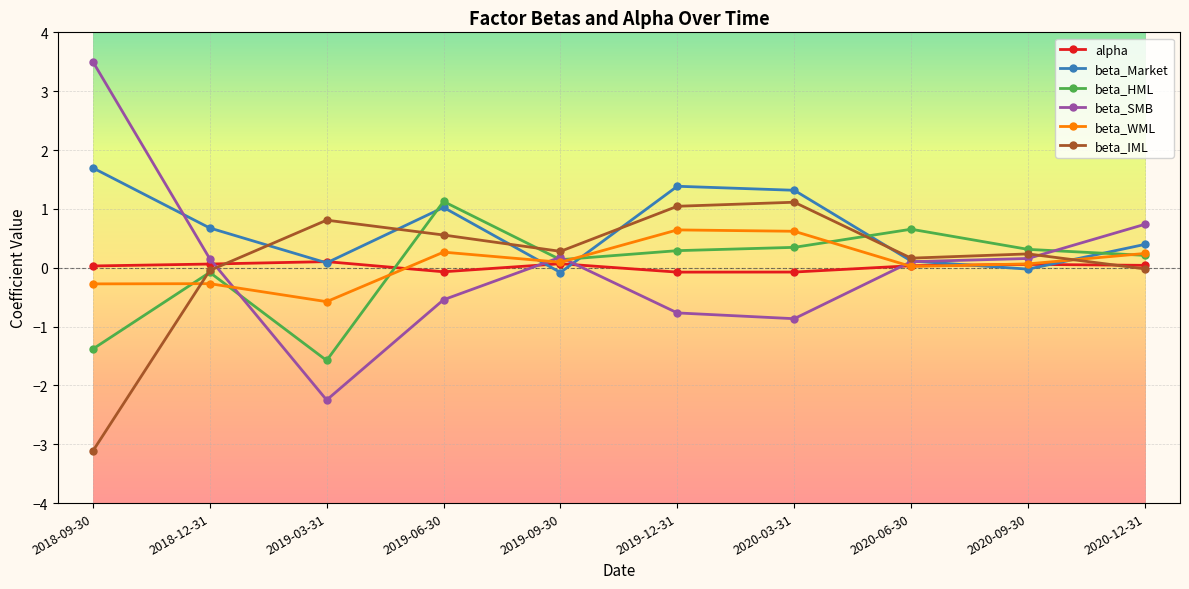

In beta_Market, how many points are lower than both neighbors (excluding endpoints)?

3